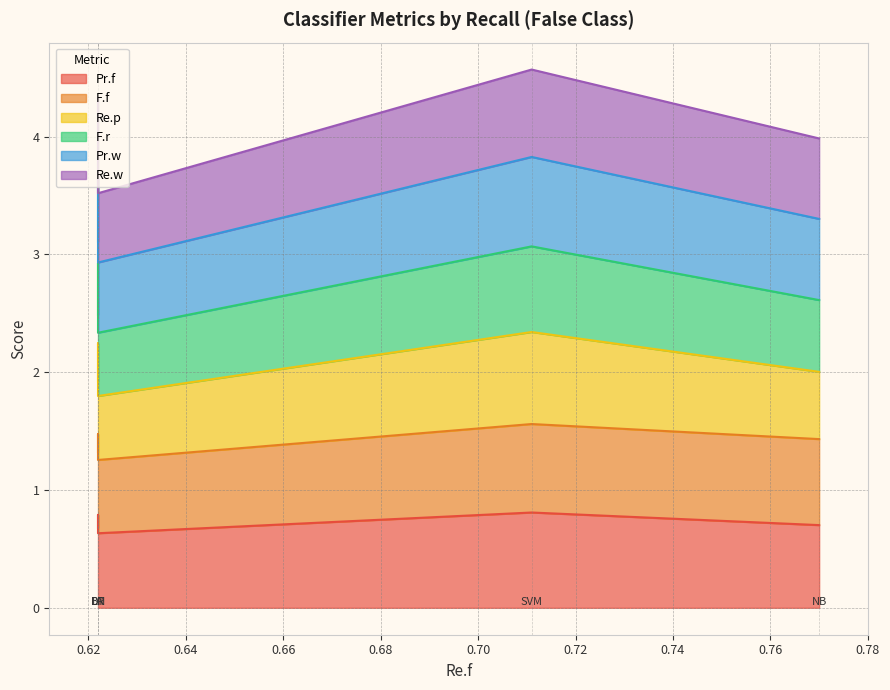

What is the smallest value displayed?

0.6